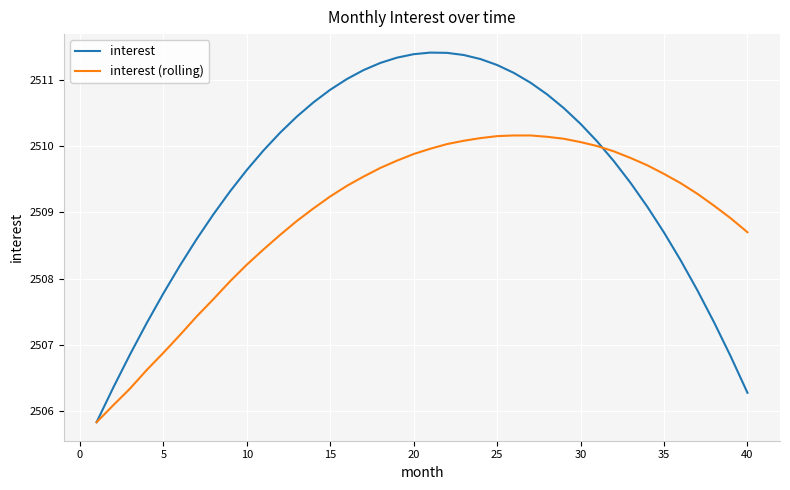

Count the number of categories in the chart.

40